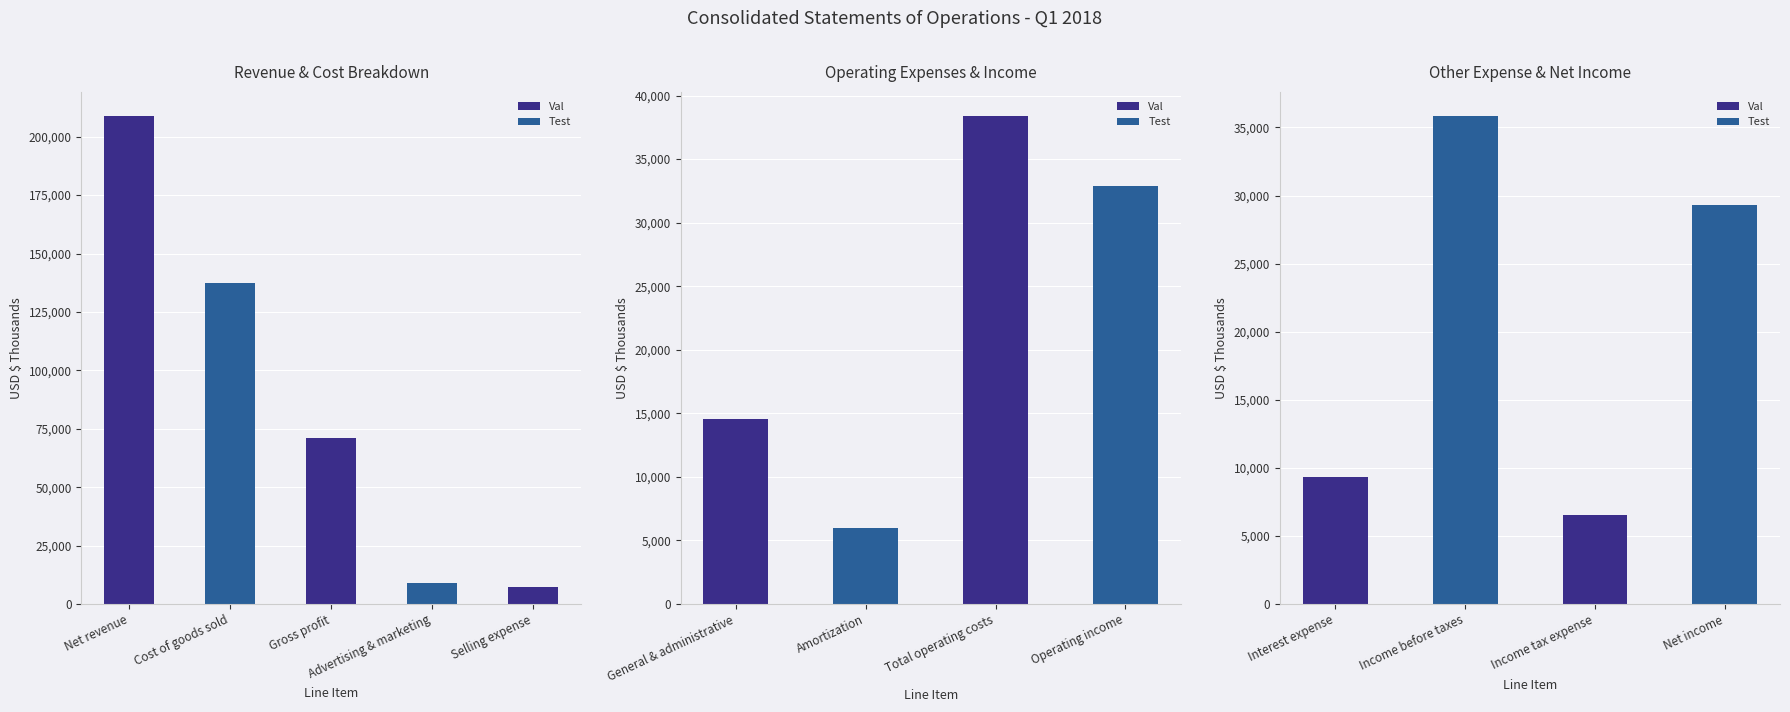

Where is the data nearest to the value 107368?

Cost of goods sold